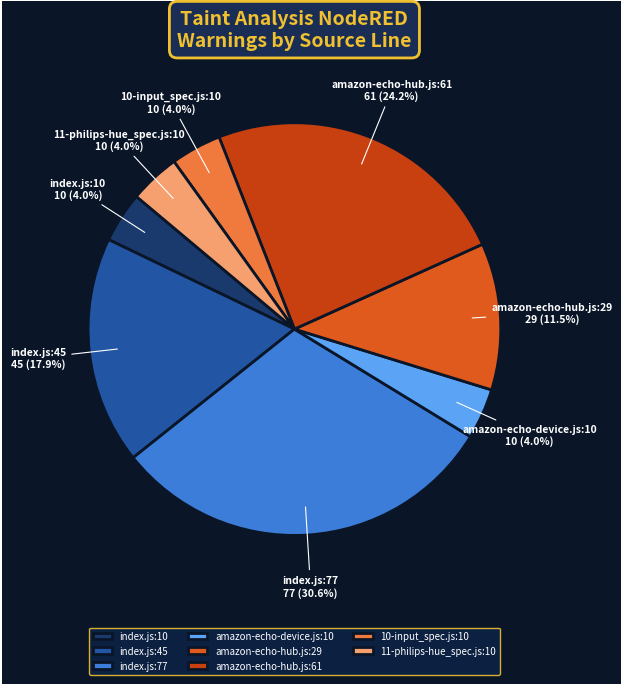

Which category has the biggest portion of the pie?

index.js:77